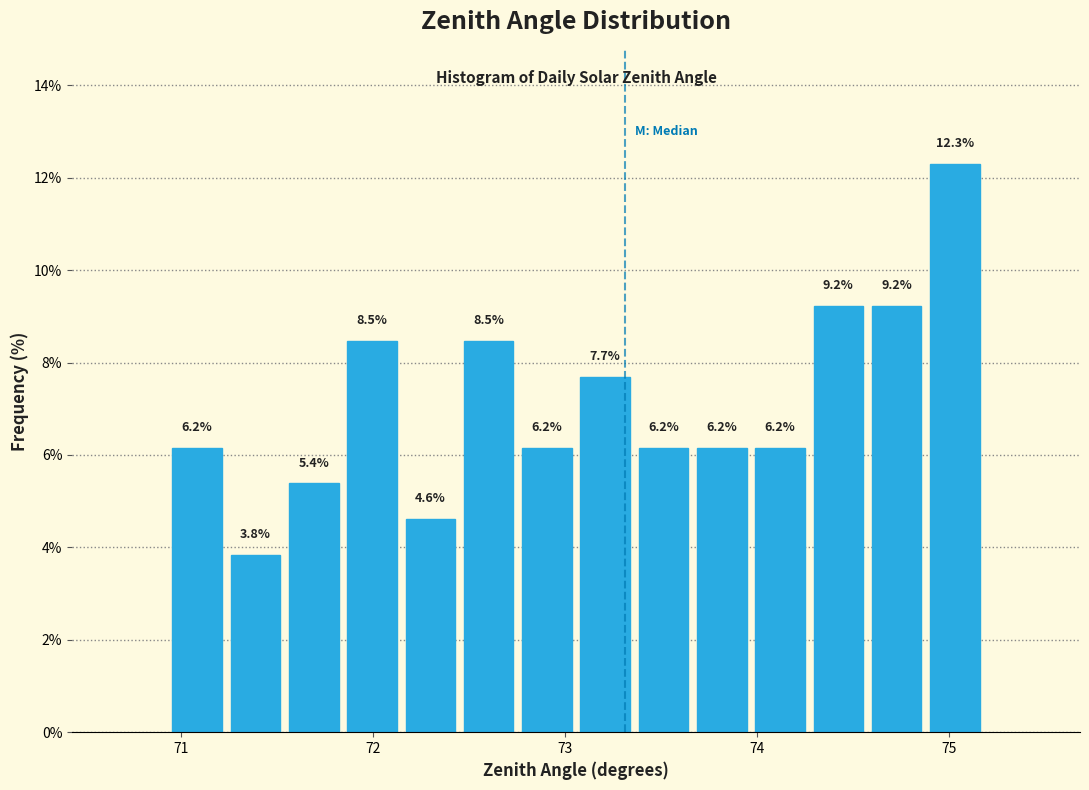

Around what value on the x-axis is the tallest bar? Give the approximate position of its centre, as read against the axis.

75.0